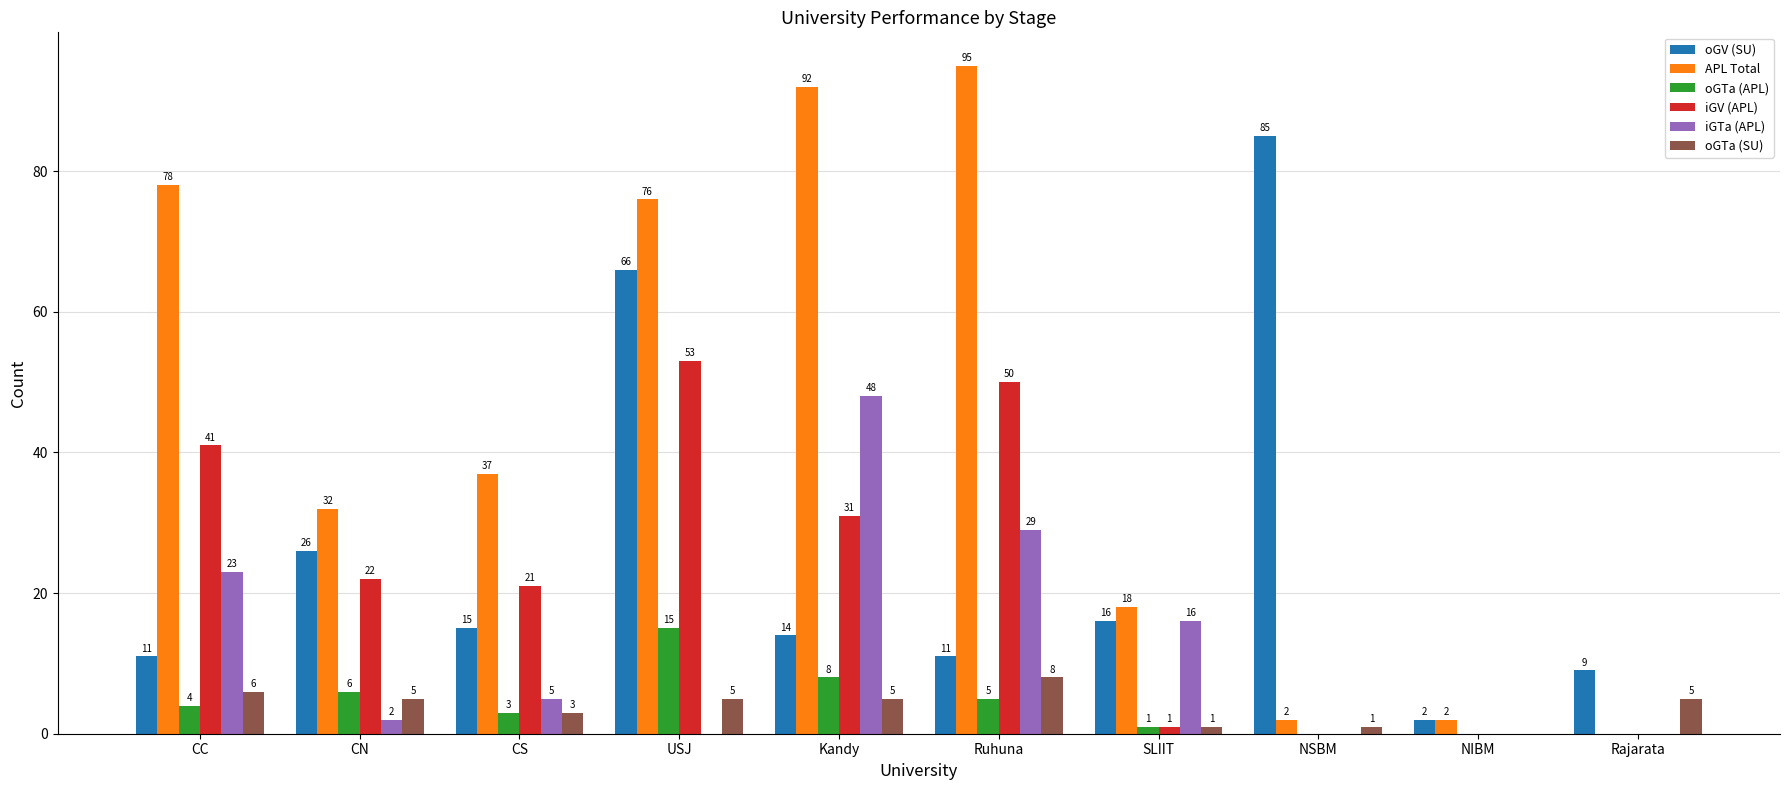

Reading left to right, what are all the values shown in this chart?

oGV (SU): CC=11	CN=26	CS=15	USJ=66	Kandy=14	Ruhuna=11	SLIIT=16	NSBM=85	NIBM=2	Rajarata=9
APL Total: CC=78	CN=32	CS=37	USJ=76	Kandy=92	Ruhuna=95	SLIIT=18	NSBM=2	NIBM=2	Rajarata=0
oGTa (APL): CC=4	CN=6	CS=3	USJ=15	Kandy=8	Ruhuna=5	SLIIT=1	NSBM=0	NIBM=0	Rajarata=0
iGV (APL): CC=41	CN=22	CS=21	USJ=53	Kandy=31	Ruhuna=50	SLIIT=1	NSBM=0	NIBM=0	Rajarata=0
iGTa (APL): CC=23	CN=2	CS=5	USJ=0	Kandy=48	Ruhuna=29	SLIIT=16	NSBM=0	NIBM=0	Rajarata=0
oGTa (SU): CC=6	CN=5	CS=3	USJ=5	Kandy=5	Ruhuna=8	SLIIT=1	NSBM=1	NIBM=0	Rajarata=5